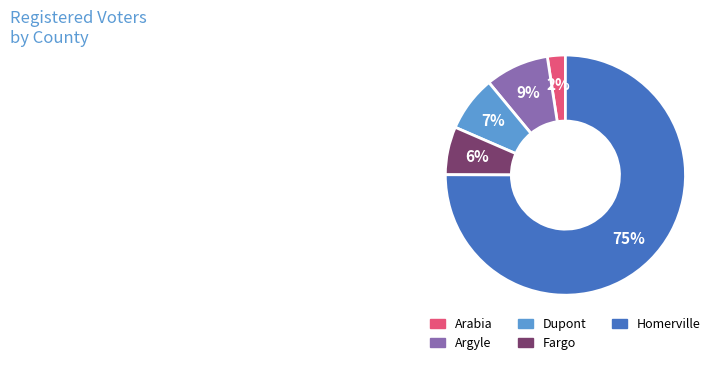

True or false: Dupont accounts for 21% of the total.

False